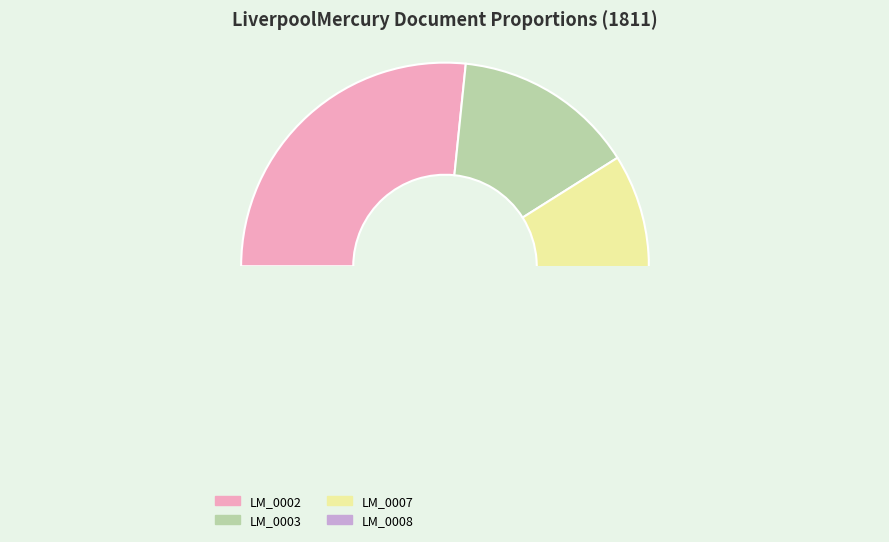

Does 1811.10.18_LiverpoolMercury_0008 account for over 50% of the chart?

No